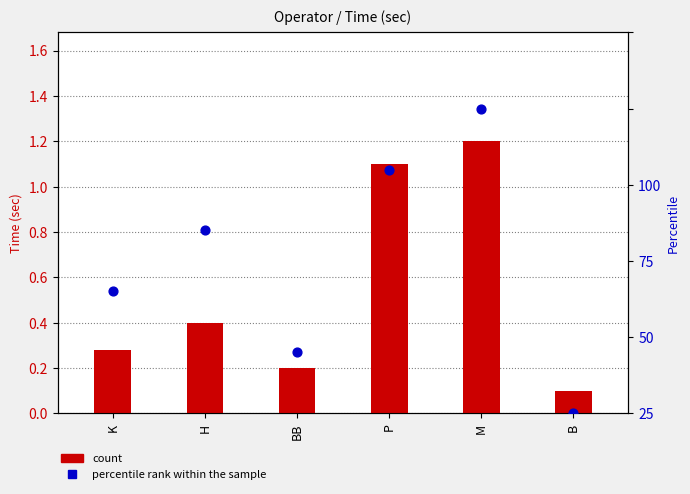

What are all the series names shown in the legend?

count, percentile rank within the sample